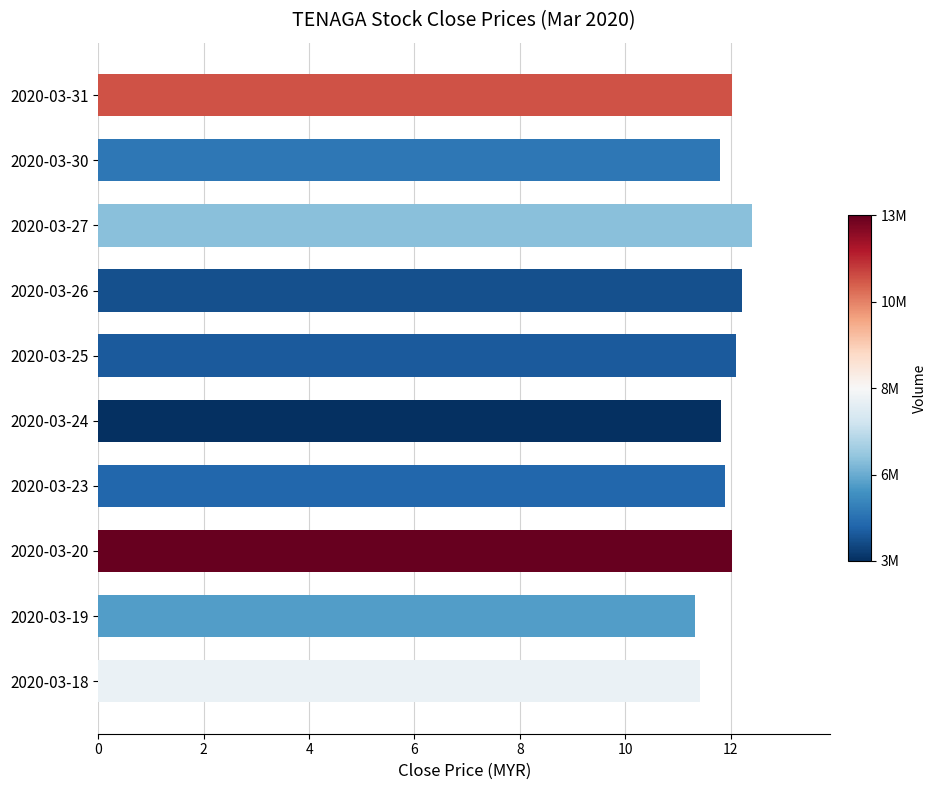

Reading top to bottom, what are all the values shown in this chart?

12.0	11.8	12.4	12.2	12.1	11.8	11.9	12.0	11.3	11.4